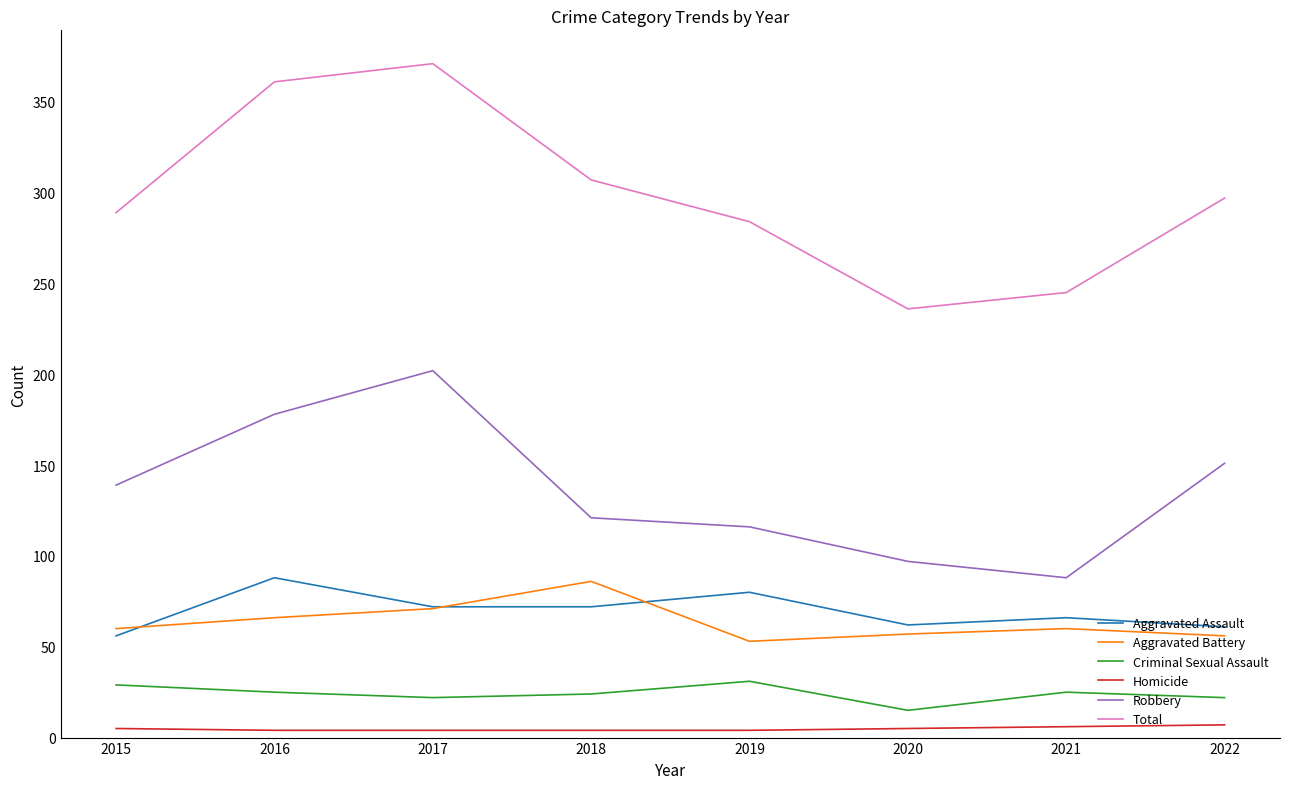

Is it true that Aggravated Battery equals 29 at 2018?

False